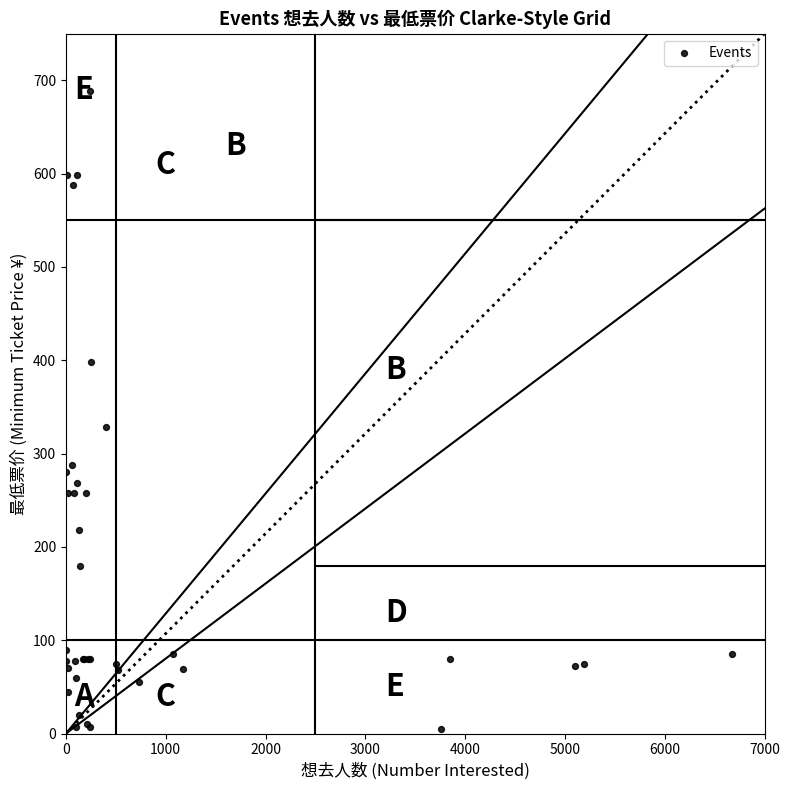

What Y value in the scatter plot is closest to 346?

328.0